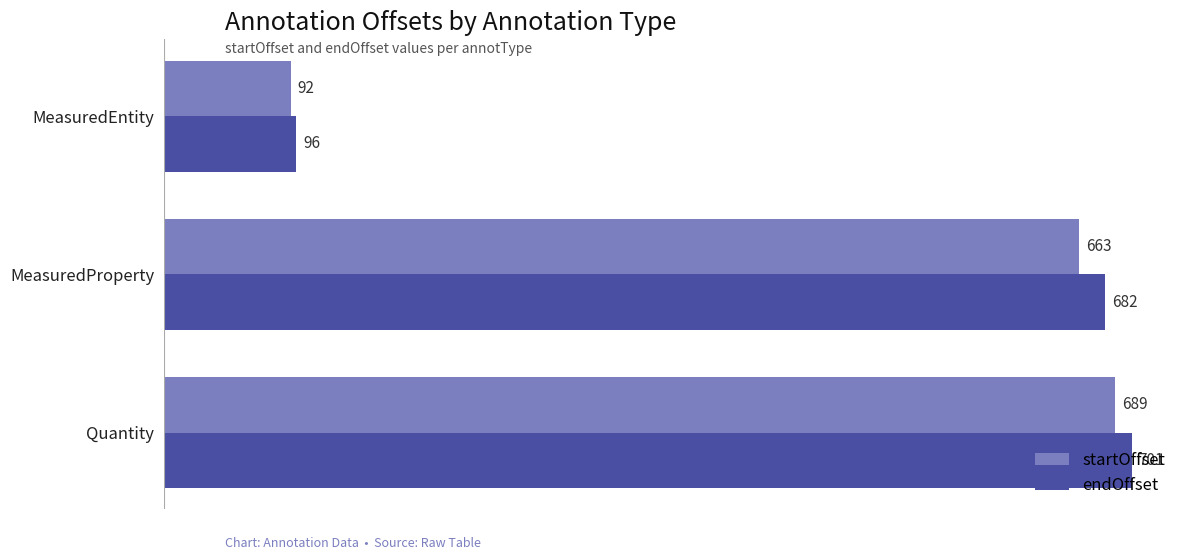

Rank the series at MeasuredProperty from lowest to highest value.

startOffset, endOffset